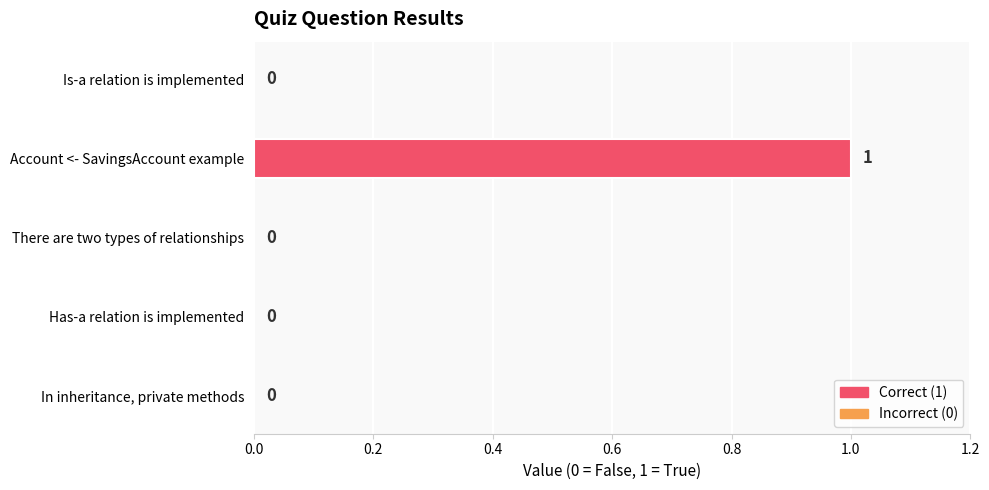

How many values exceed 0?

1